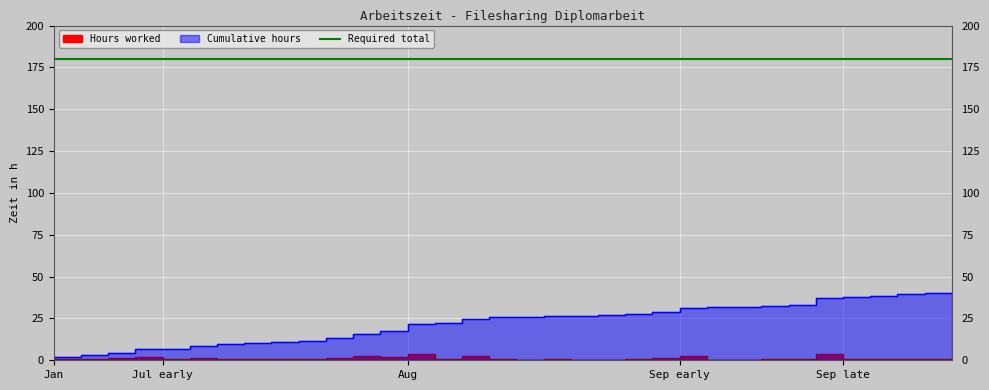

What value does the Hours worked series have at 2019-08-28?

0.5